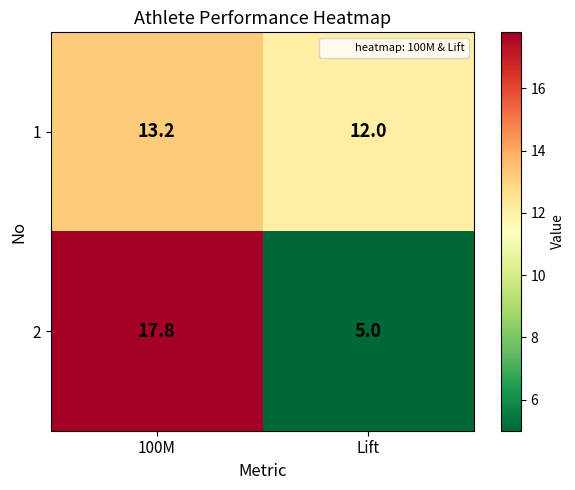

What is the difference between the highest and lowest values at Lift?

7.0